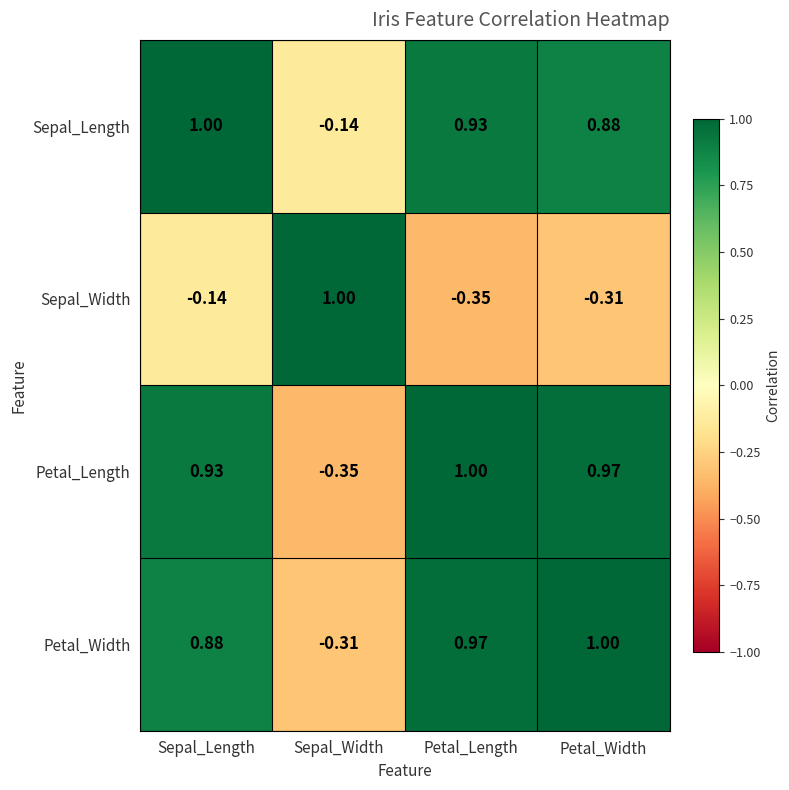

Which category has the lowest value in the Sepal_Width series?

Petal_Length